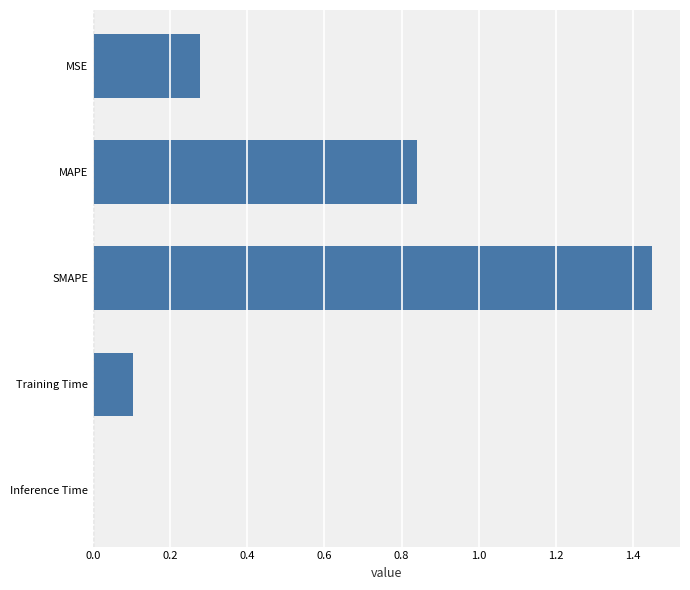

True or false: the data shows 1.5 at MAPE.

False